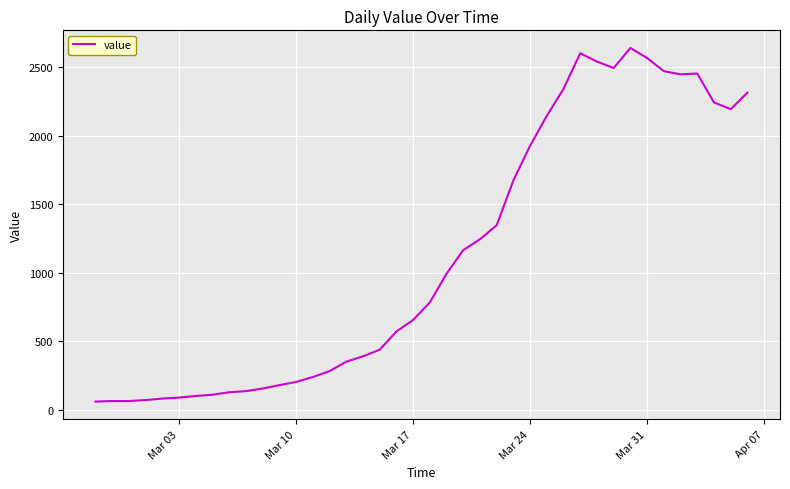

Count the number of data series in this chart.

1